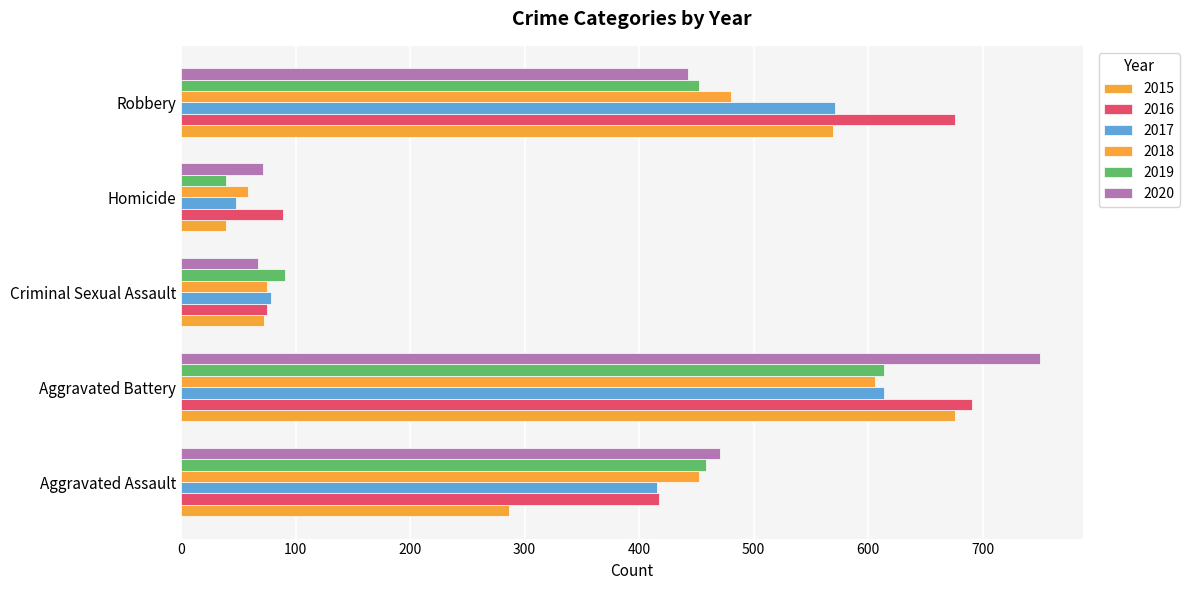

How many series are shown in this chart?

6